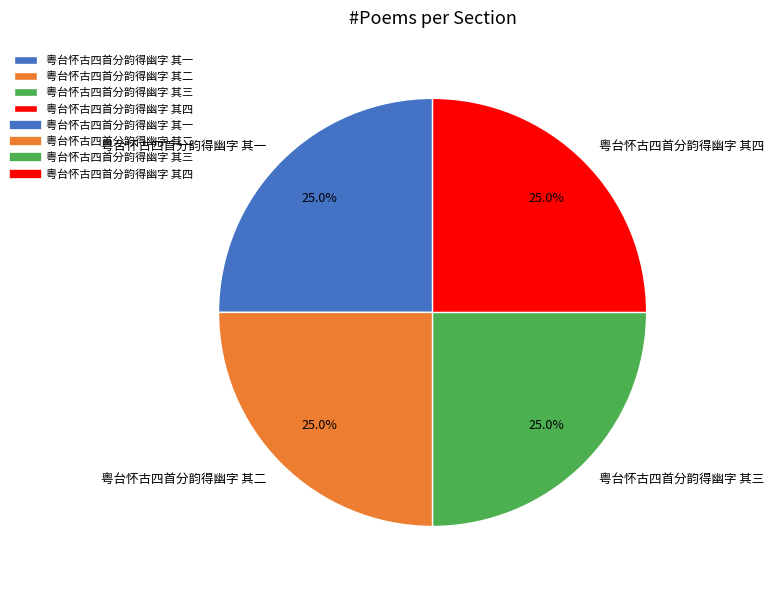

To the nearest percent, what portion does 粤台怀古四首分韵得幽字 其四 represent?

25%